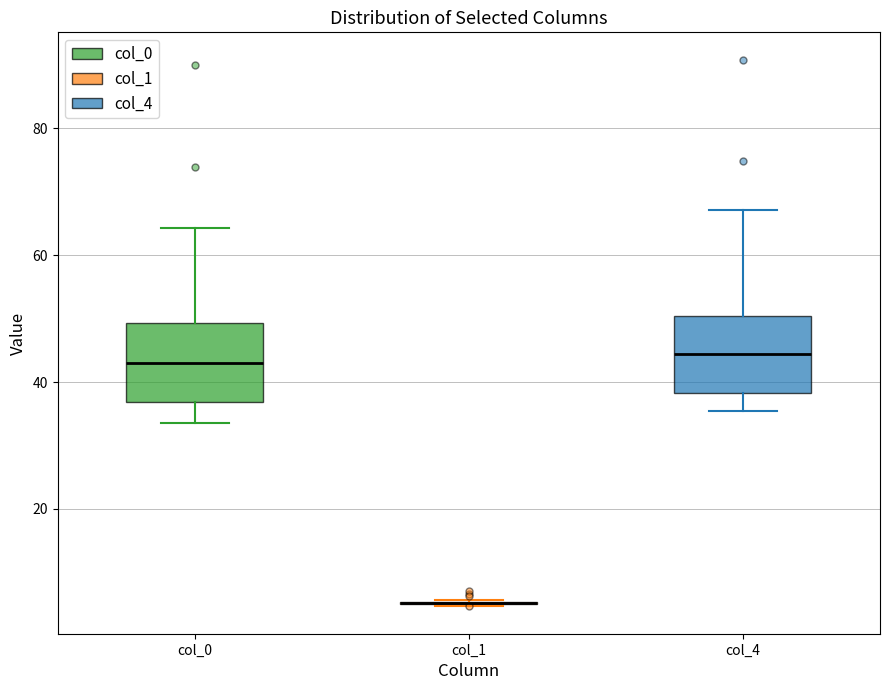

Reading left to right, read every box against the y-axis: the position of its median line, the range the box covers, and the ends of its whiskers. The values are not printed on the chart, so give them approximately, as read against the axis.

col_0: median 44, box 36 to 50, whiskers 34 to 64
col_1: box collapsed to a line at 6, whiskers 4 to 6
col_4: median 44, box 38 to 50, whiskers 36 to 68